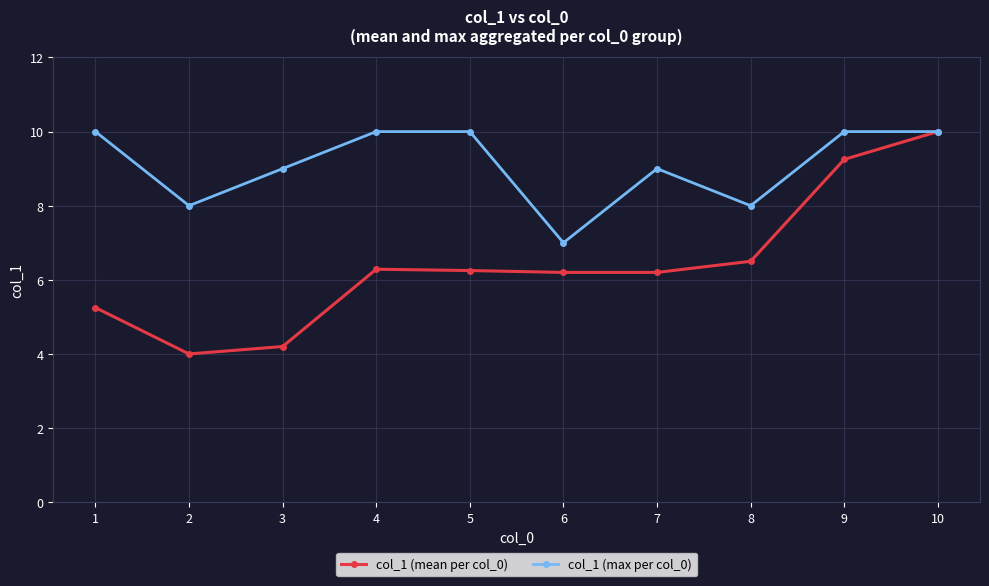

What is the sum of all col_1 (mean per col_0) values?

64.1